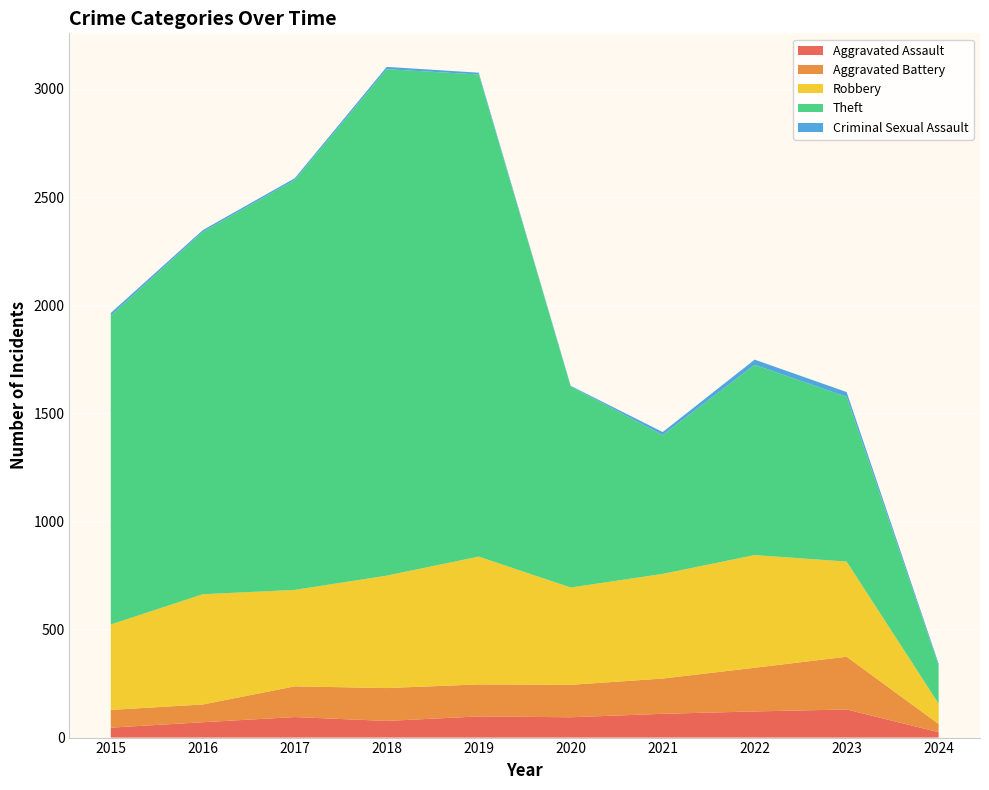

Reading left to right, transcribe all the data shown in this chart.

Aggravated Assault: 46	71	95	77	98	94	110	121	130	25
Aggravated Battery: 82	82	142	152	148	150	163	202	244	38
Robbery: 395	510	446	520	591	450	484	521	440	94
Theft: 1429	1676	1896	2342	2230	930	642	880	762	177
Criminal Sexual Assault: 12	8	8	11	8	3	14	24	22	8